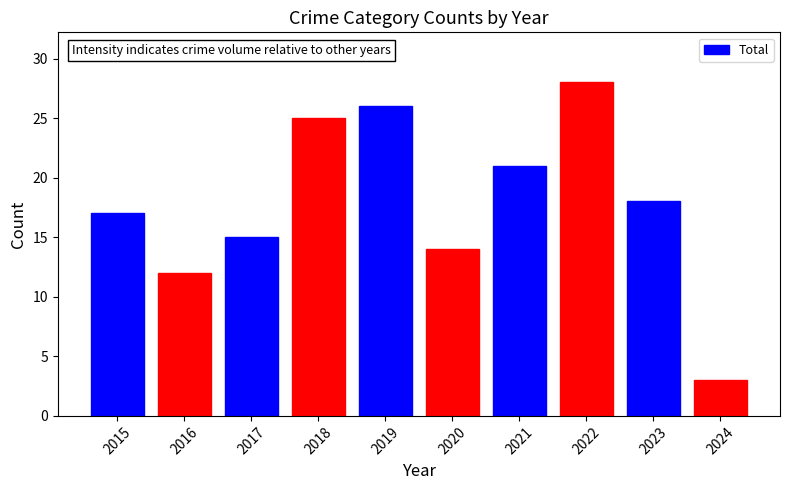

True or false: the data shows 12 at 2016.

True